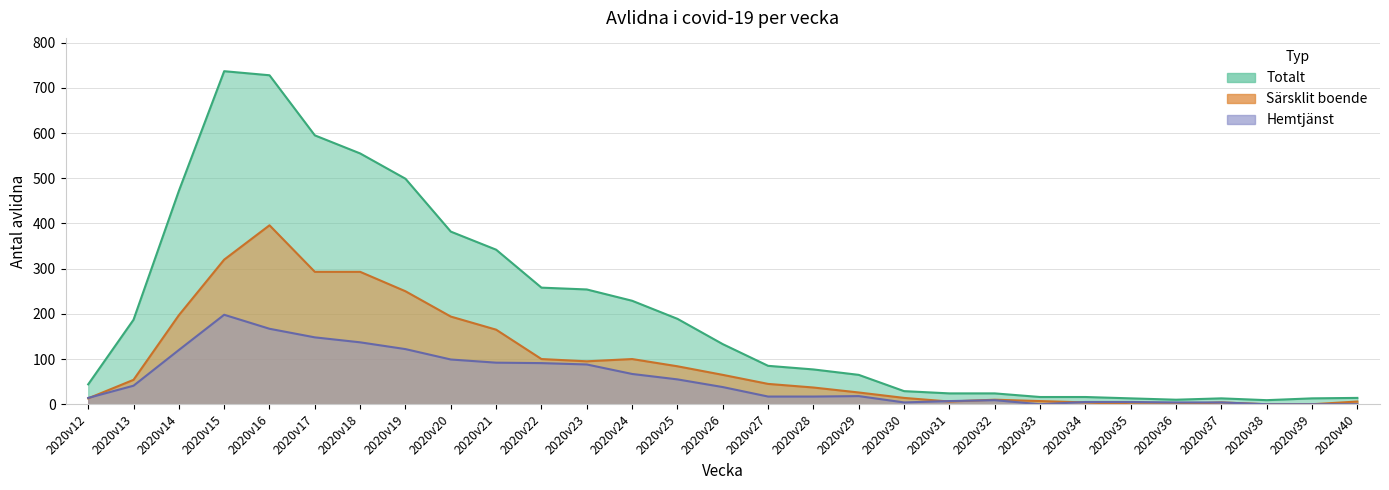

True or false: Hemtjänst and Totalt cross at least once.

False